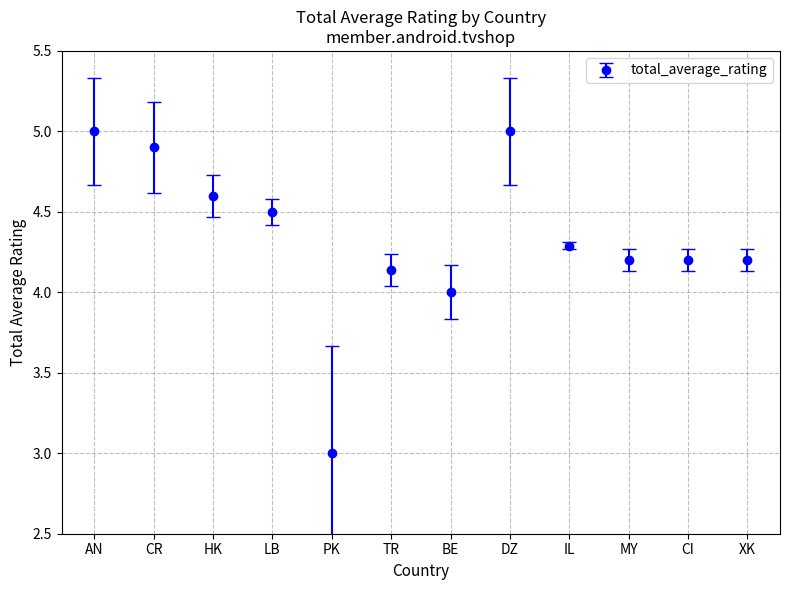

How many data points does each series have?

12